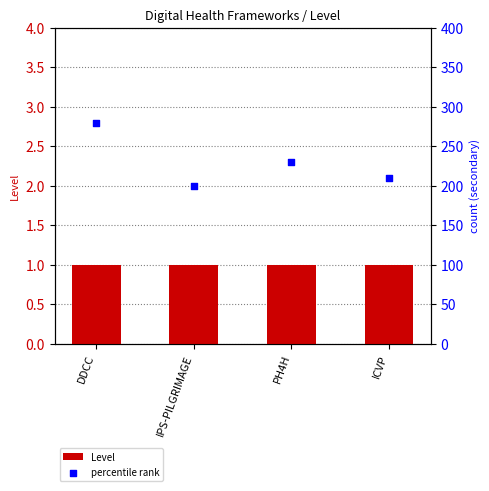

At how many categories does at least one series exceed 34?

4